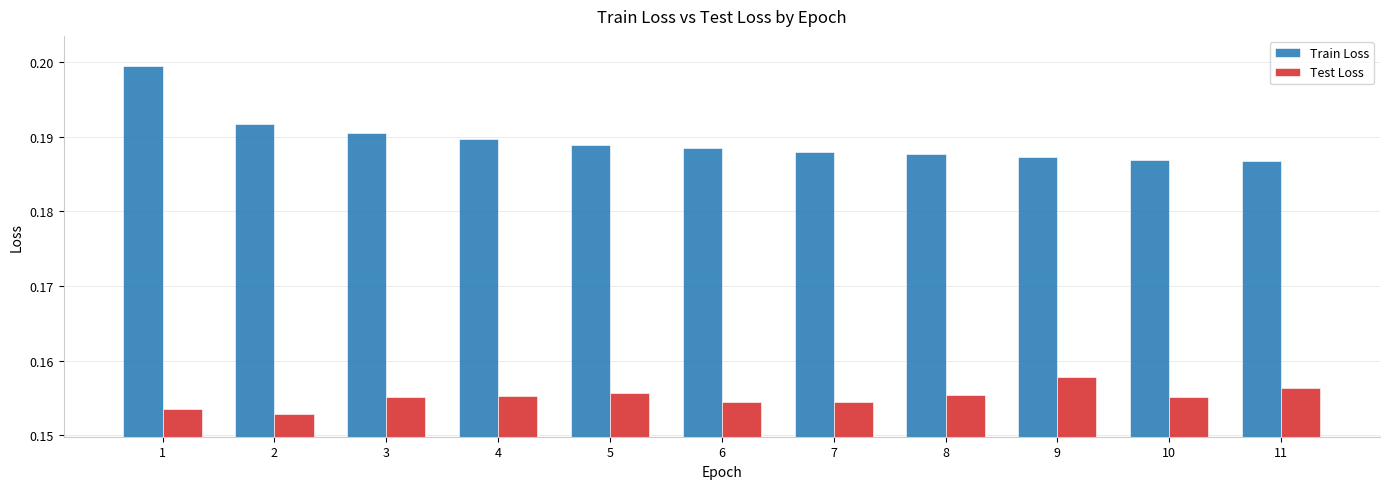

At how many categories does at least one series exceed 0?

11